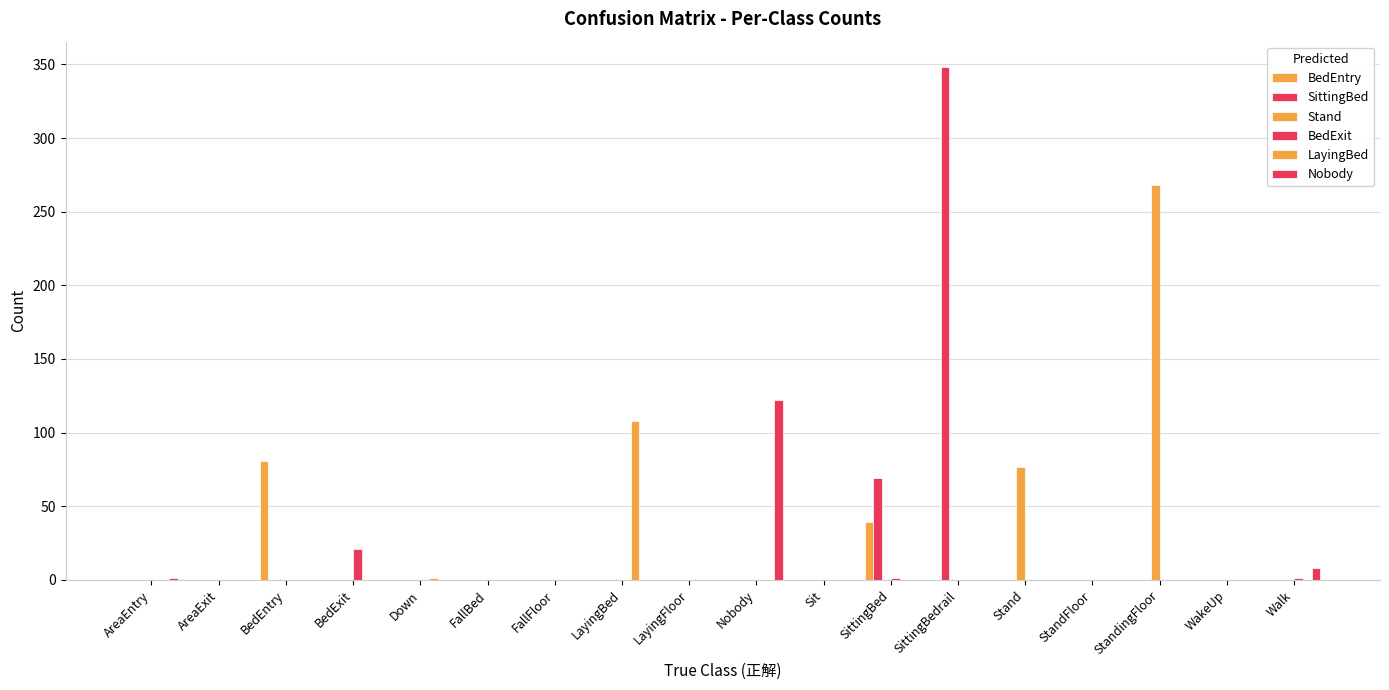

Reading left to right, what are all the values shown in this chart?

BedEntry: AreaEntry=0	AreaExit=0	BedEntry=81	BedExit=0	Down=0	FallBed=0	FallFloor=0	LayingBed=0	LayingFloor=0	Nobody=0	Sit=0	SittingBed=39	SittingBedrail=0	Stand=0	StandFloor=0	StandingFloor=0	WakeUp=0	Walk=0
SittingBed: AreaEntry=0	AreaExit=0	BedEntry=0	BedExit=0	Down=0	FallBed=0	FallFloor=0	LayingBed=0	LayingFloor=0	Nobody=0	Sit=0	SittingBed=69	SittingBedrail=348	Stand=0	StandFloor=0	StandingFloor=0	WakeUp=0	Walk=0
Stand: AreaEntry=0	AreaExit=0	BedEntry=0	BedExit=0	Down=0	FallBed=0	FallFloor=0	LayingBed=0	LayingFloor=0	Nobody=0	Sit=0	SittingBed=0	SittingBedrail=0	Stand=77	StandFloor=0	StandingFloor=268	WakeUp=0	Walk=0
BedExit: AreaEntry=0	AreaExit=0	BedEntry=0	BedExit=21	Down=0	FallBed=0	FallFloor=0	LayingBed=0	LayingFloor=0	Nobody=0	Sit=0	SittingBed=1	SittingBedrail=0	Stand=0	StandFloor=0	StandingFloor=0	WakeUp=0	Walk=1
LayingBed: AreaEntry=0	AreaExit=0	BedEntry=0	BedExit=0	Down=1	FallBed=0	FallFloor=0	LayingBed=108	LayingFloor=0	Nobody=0	Sit=0	SittingBed=0	SittingBedrail=0	Stand=0	StandFloor=0	StandingFloor=0	WakeUp=0	Walk=0
Nobody: AreaEntry=1	AreaExit=0	BedEntry=0	BedExit=0	Down=0	FallBed=0	FallFloor=0	LayingBed=0	LayingFloor=0	Nobody=122	Sit=0	SittingBed=0	SittingBedrail=0	Stand=0	StandFloor=0	StandingFloor=0	WakeUp=0	Walk=8